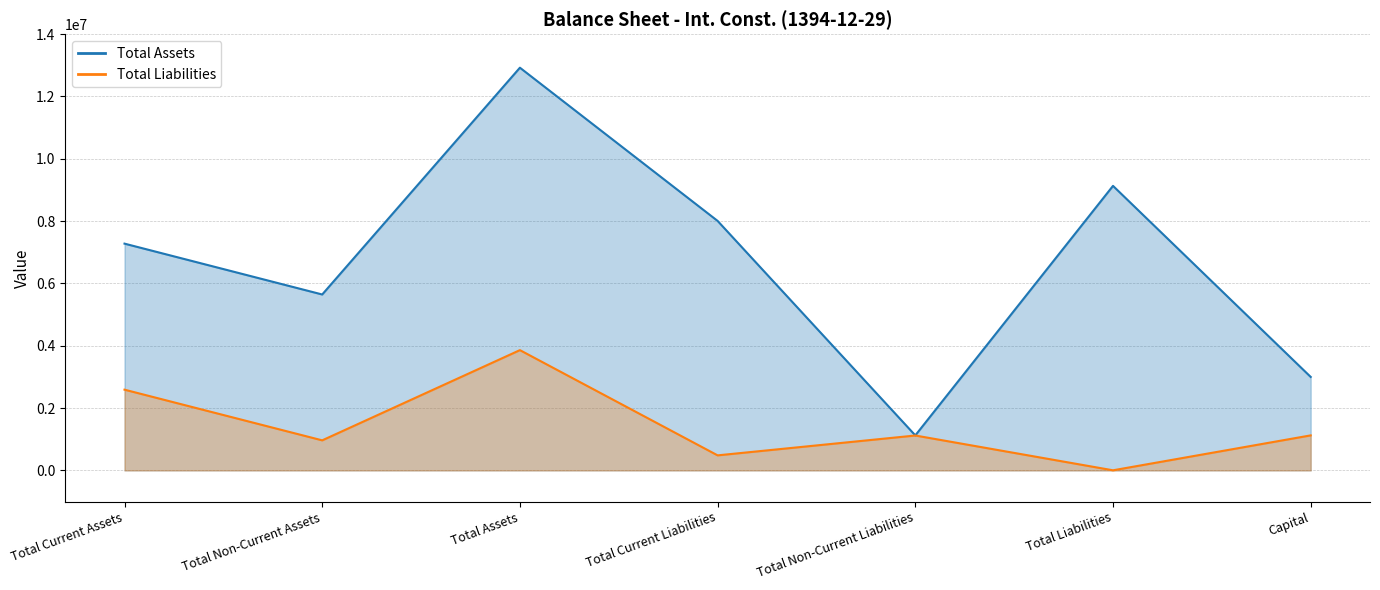

What is the value of the Total Liabilities point at the 7th from the left?

1124598